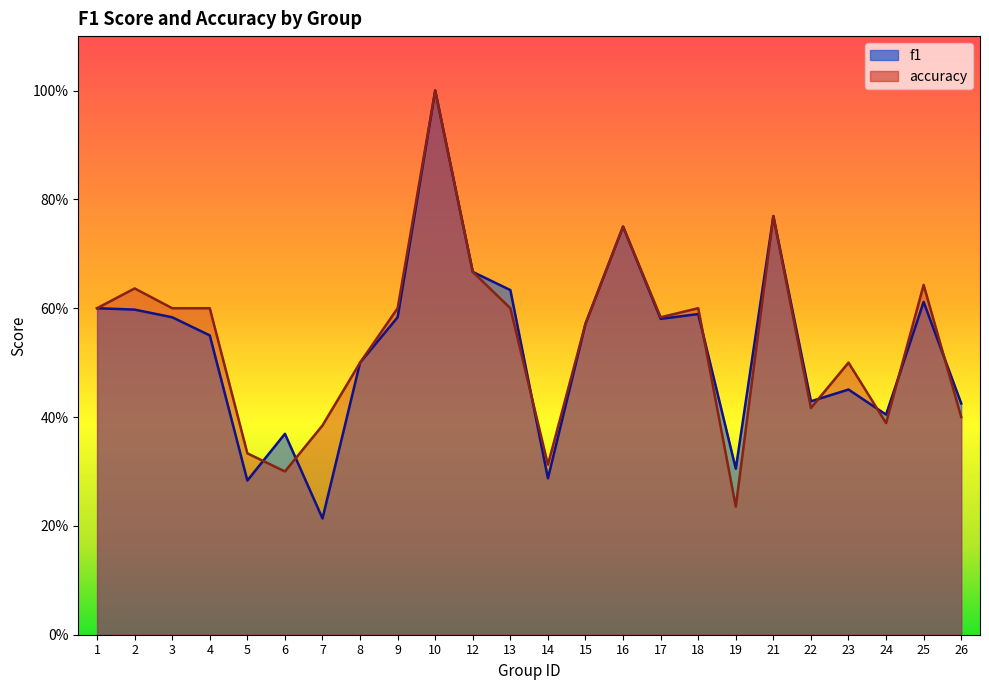

Rank the series by their average value, from highest to lowest.

accuracy, f1